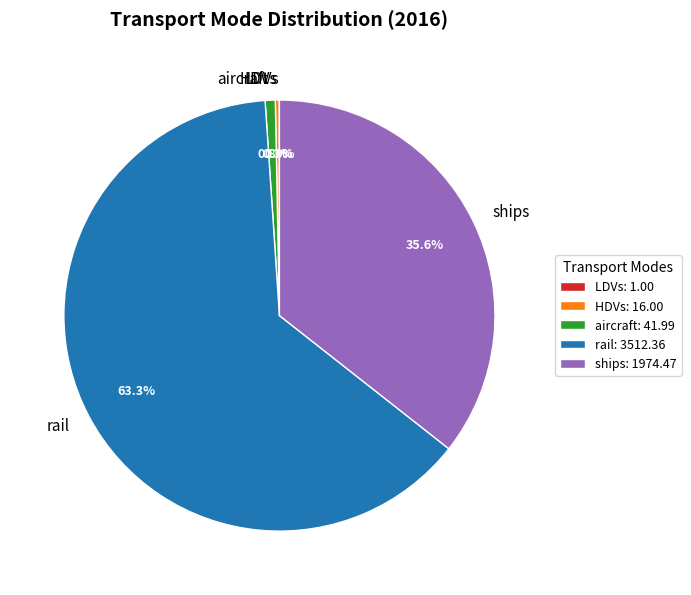

Does aircraft account for over 50% of the chart?

No